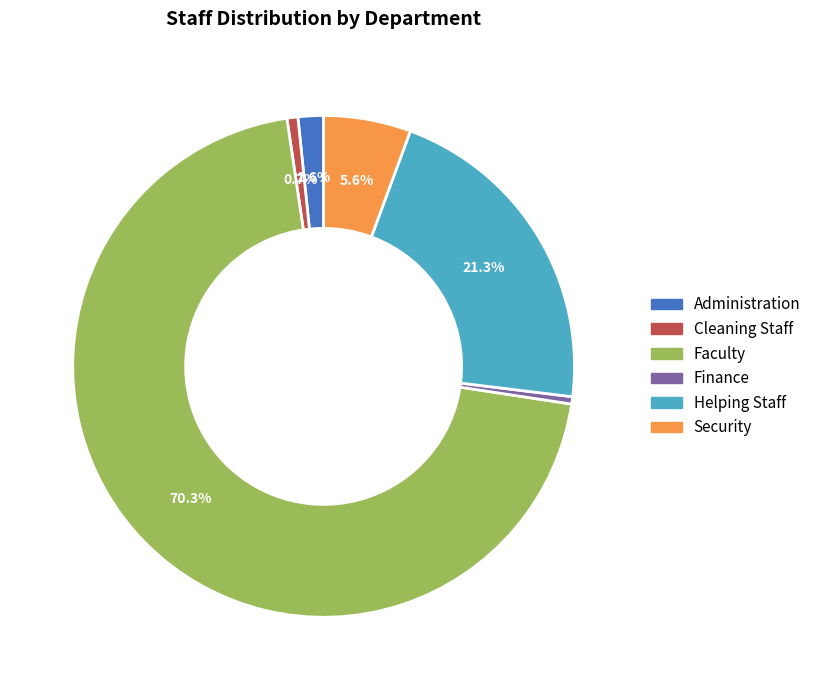

To the nearest percent, what is the combined percentage of Cleaning Staff and Finance?

1%